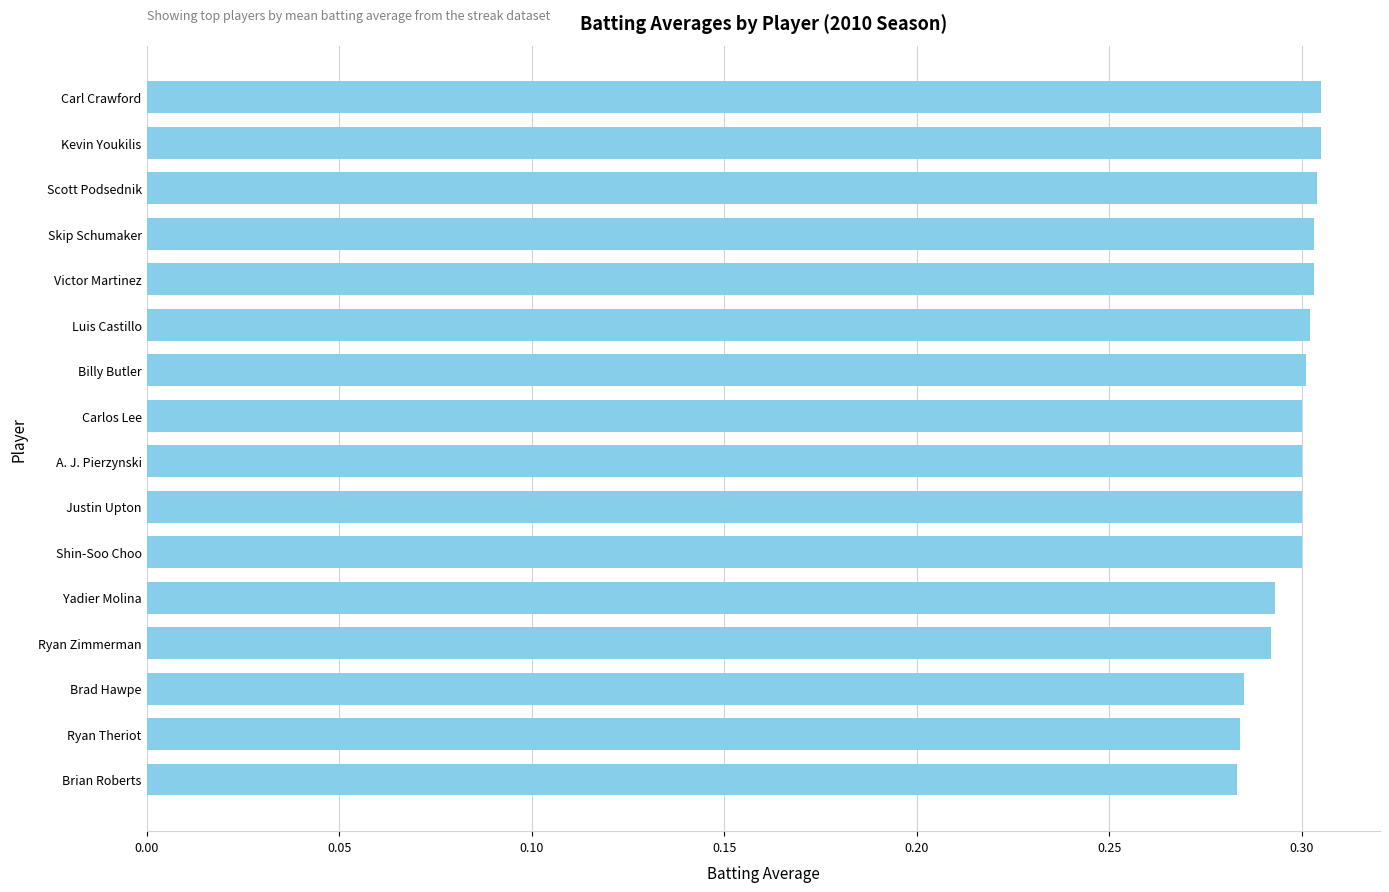

What is the sum of all values?

4.8